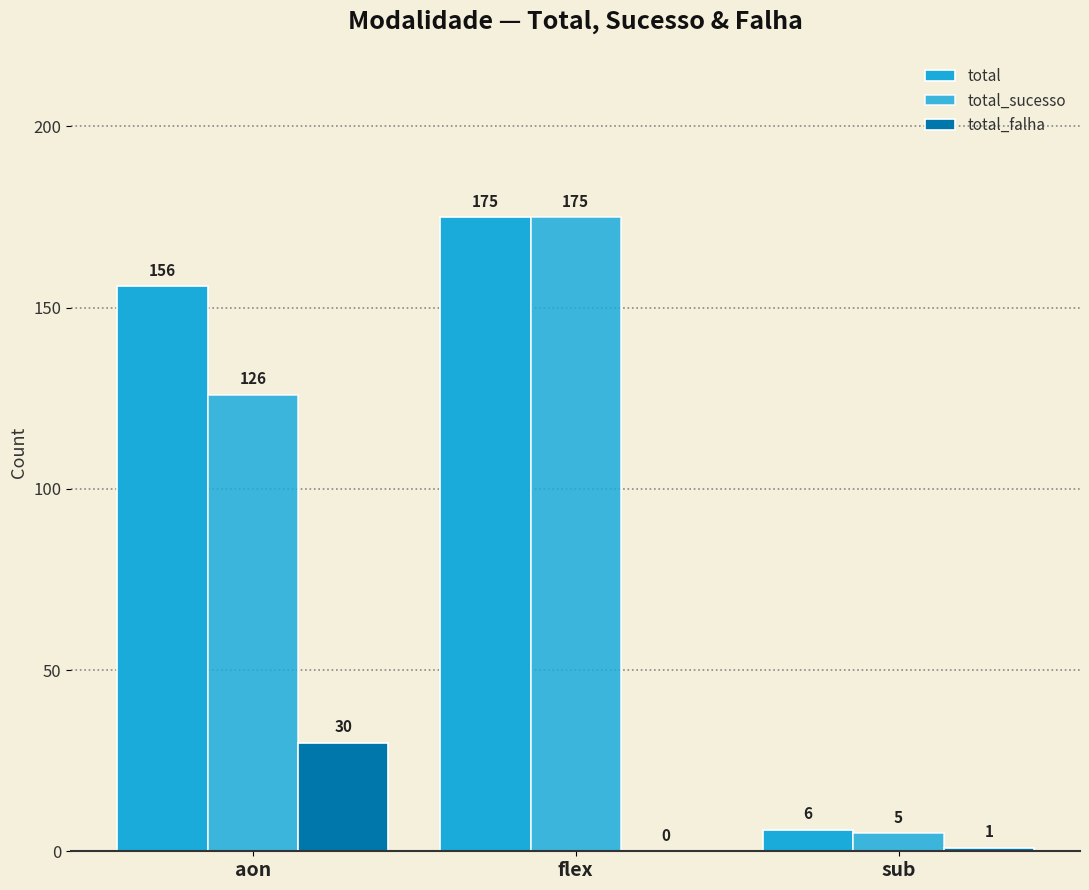

How many positive values does the total_falha series have?

2